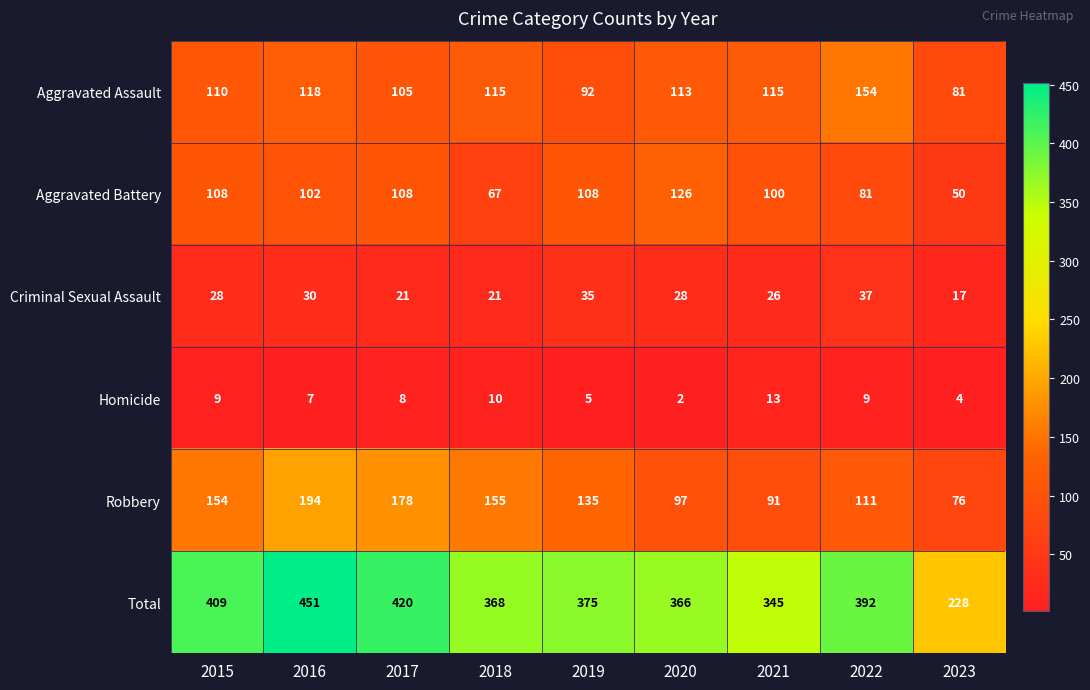

What is the smallest value displayed?

2